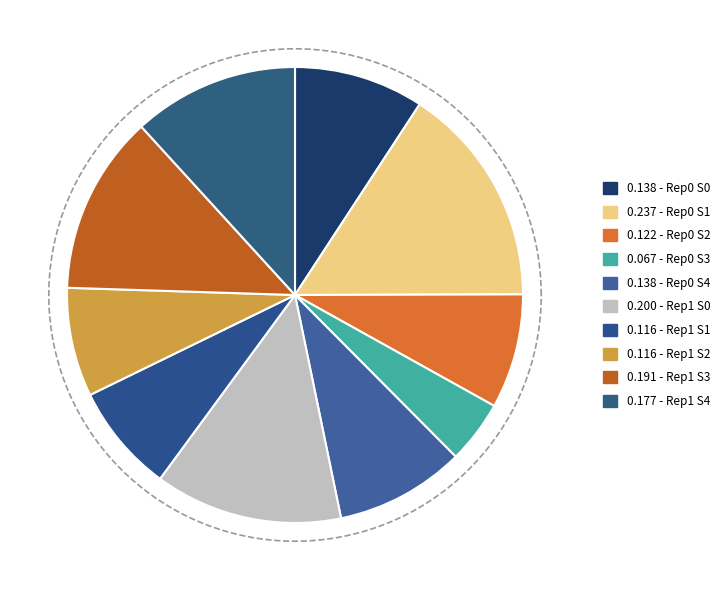

To the nearest percent, what is the difference between the outer-repetition0_outer-split1 and outer-repetition0_outer-split3 slice percentages?

11%